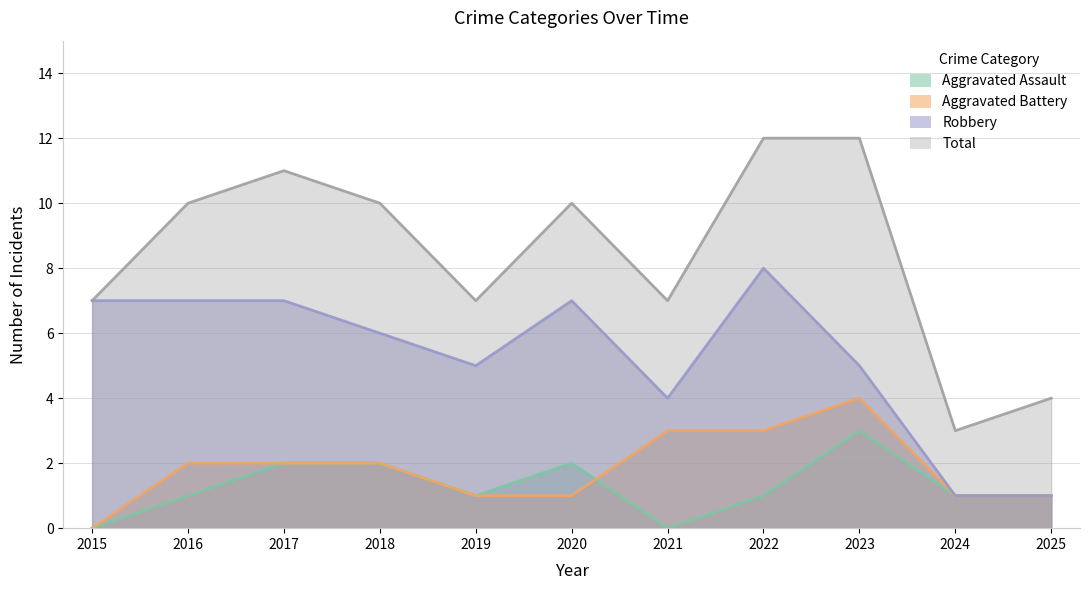

How many distinct data groups are displayed?

4